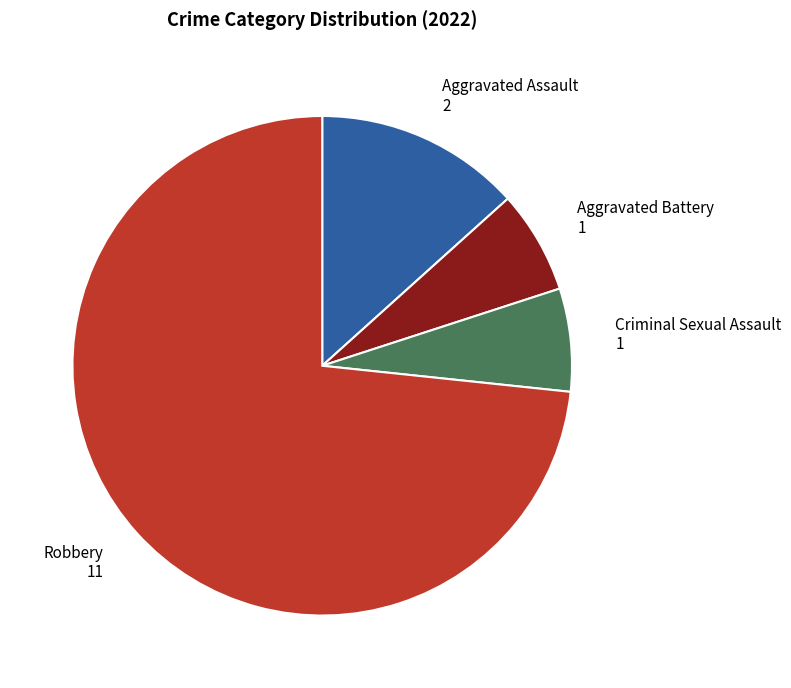

What is the largest slice in the pie chart?

Robbery